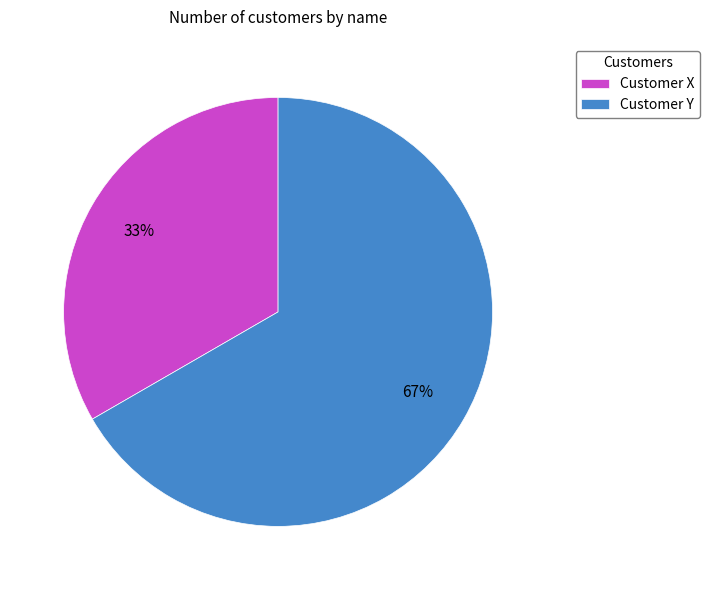

Rank the categories by value from highest to lowest.

Customer Y, Customer X